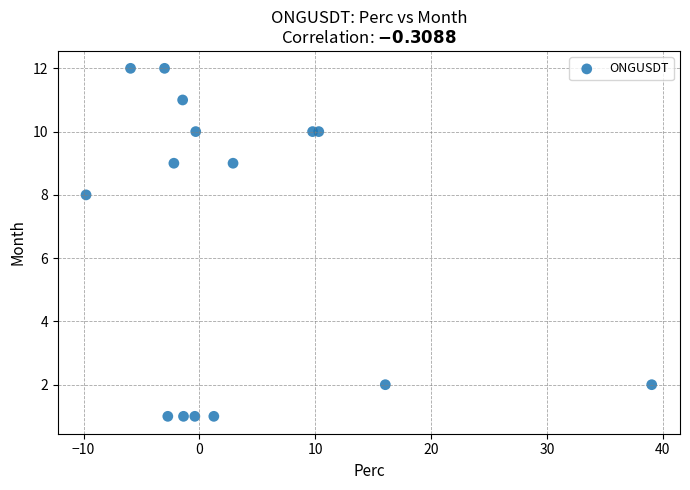

What Y value in the scatter plot is closest to 6?

8